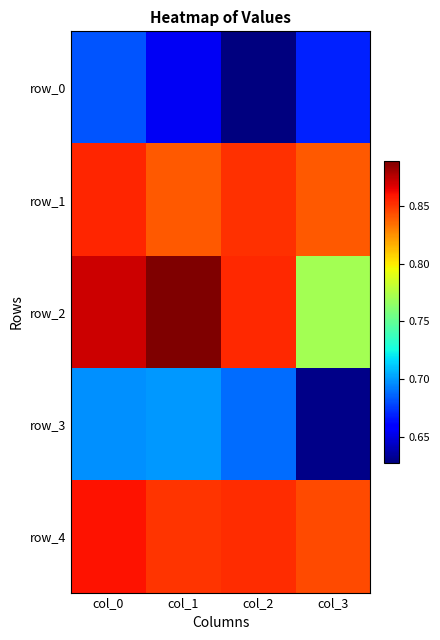

At how many categories does at least one series exceed 0?

4